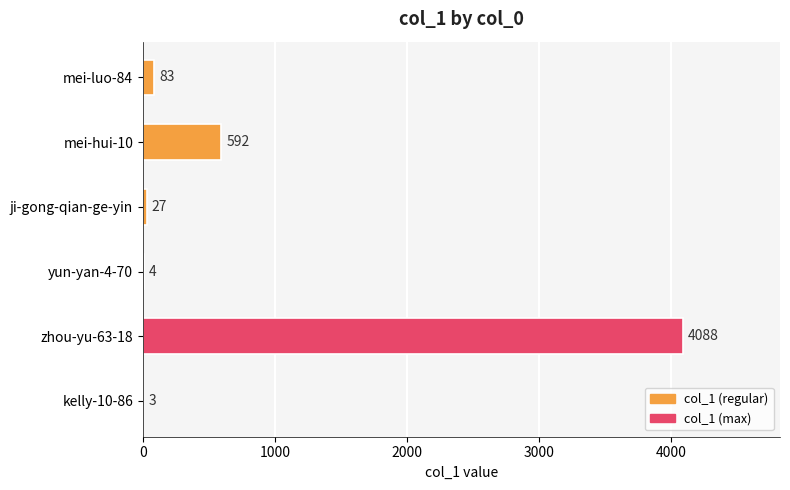

The value at mei-luo-84 is 83. True or false?

True